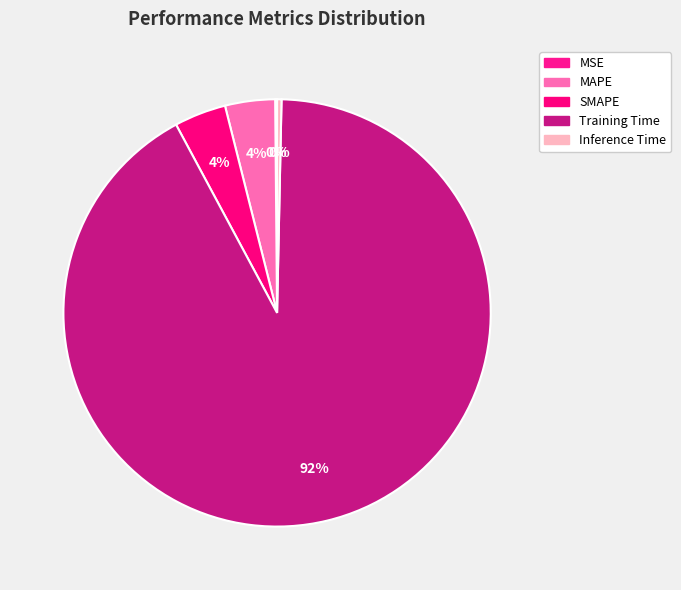

To the nearest percent, what percentage of the pie is MAPE?

4%